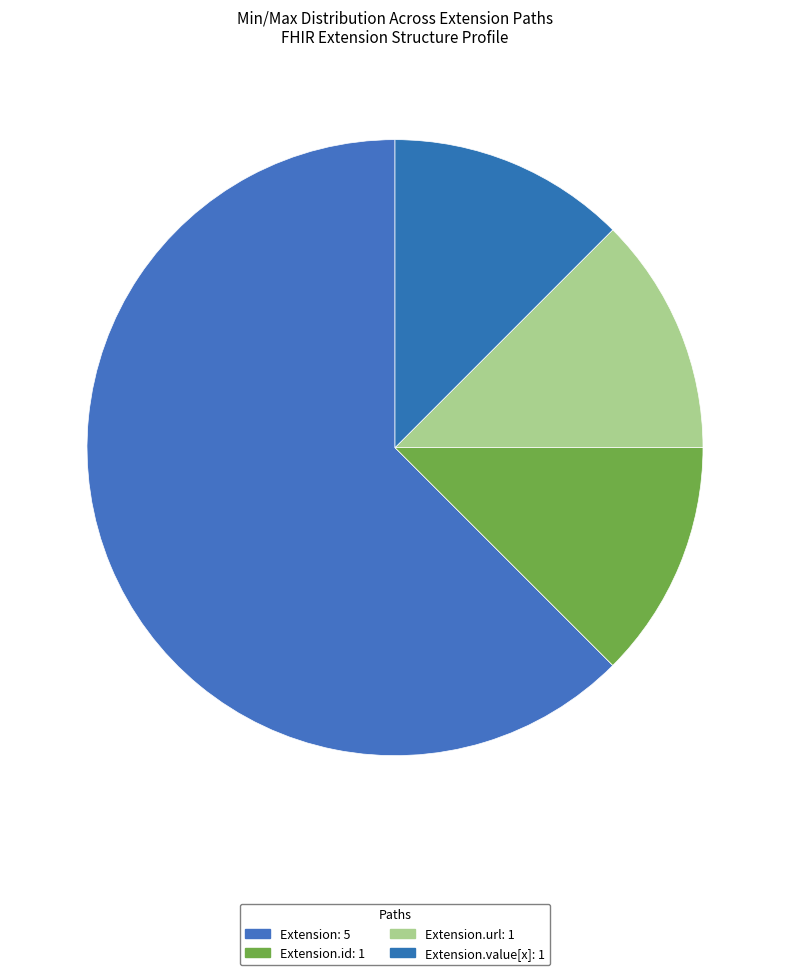

How many segments does this pie chart have?

4